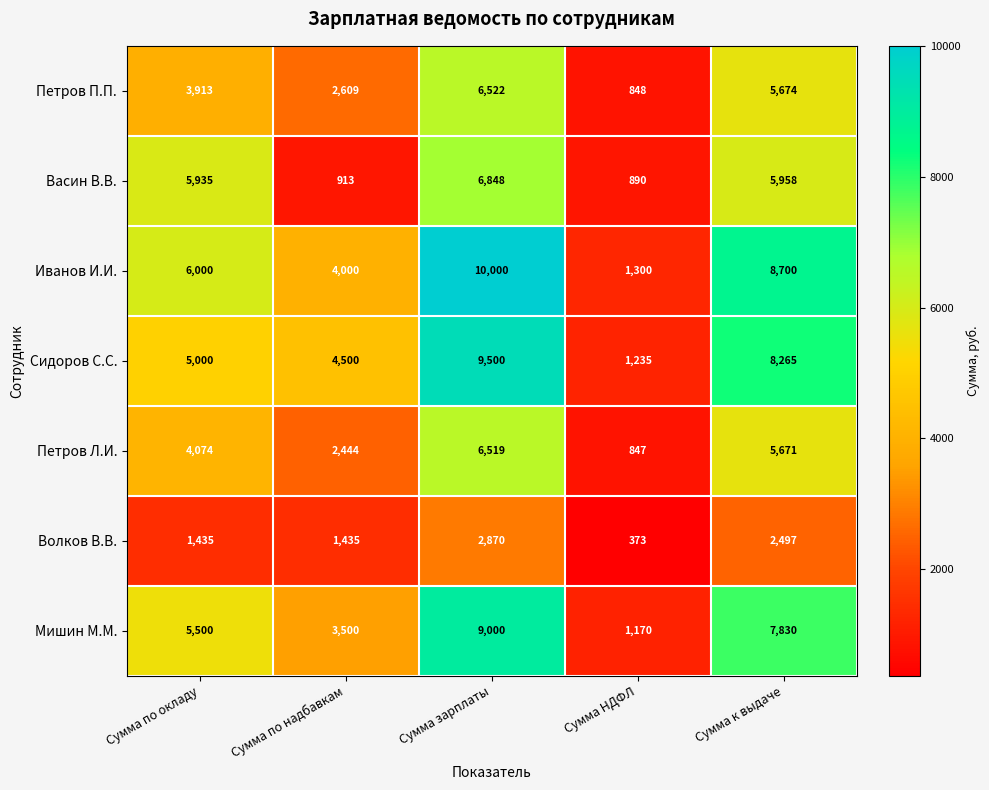

Count the number of categories in the chart.

5